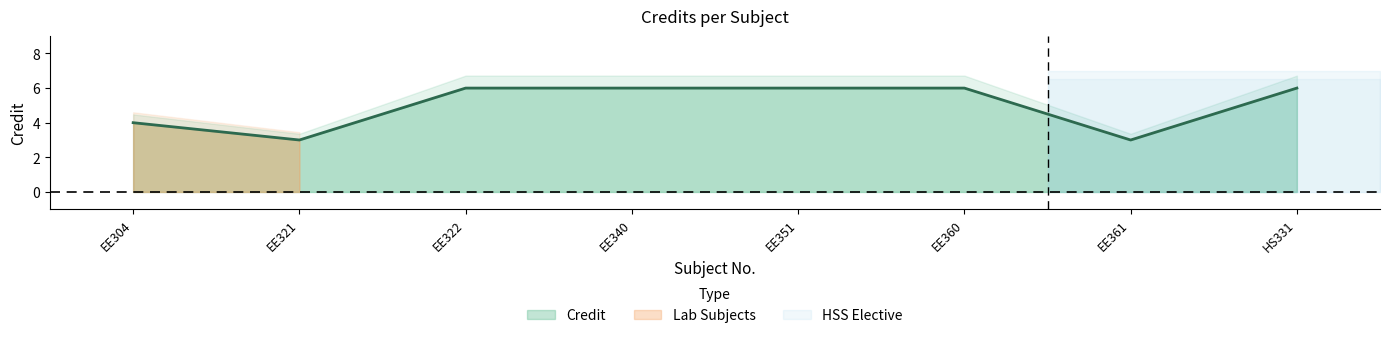

What is the difference between the maximum and second lowest values?

3